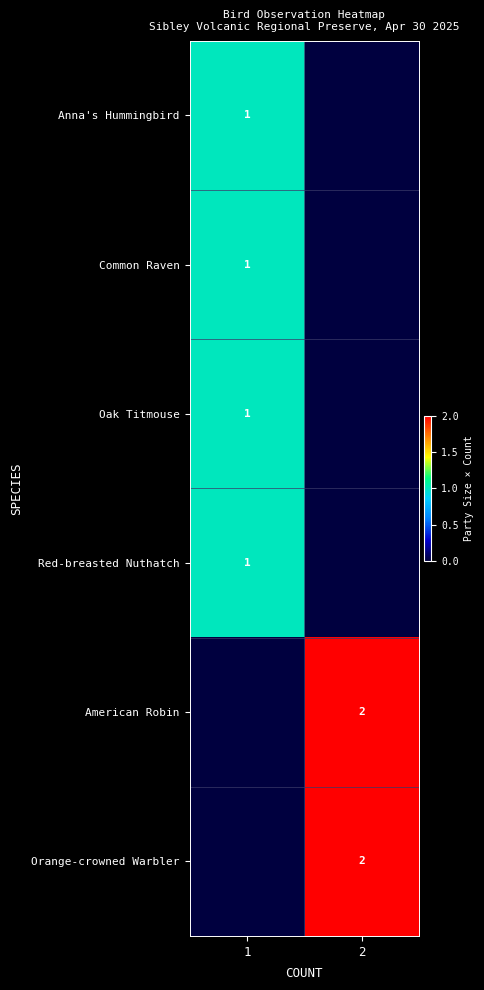

What is the total value across all series at 2?

4